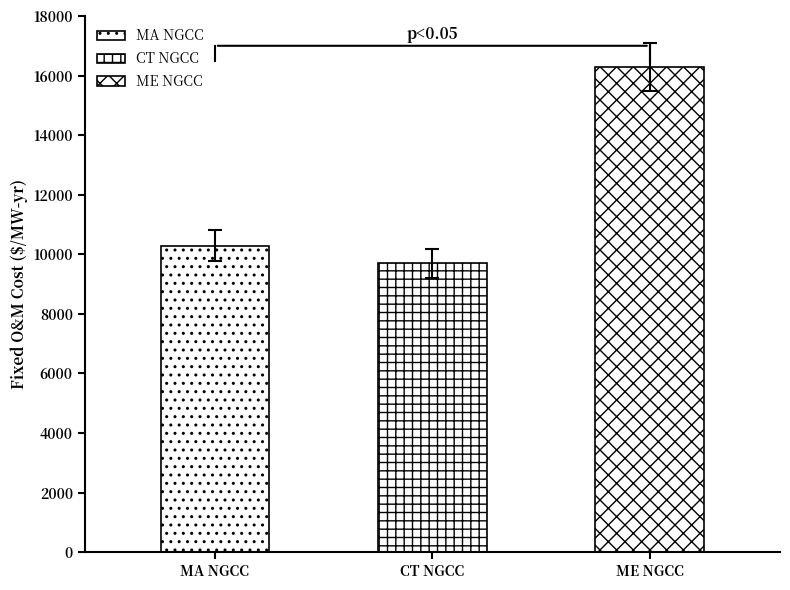

Between MA_natural_gas_combined_cycle and CT_natural_gas_combined_cycle, which series saw the biggest shift?

Fixed_OM_Cost_per_MWyr